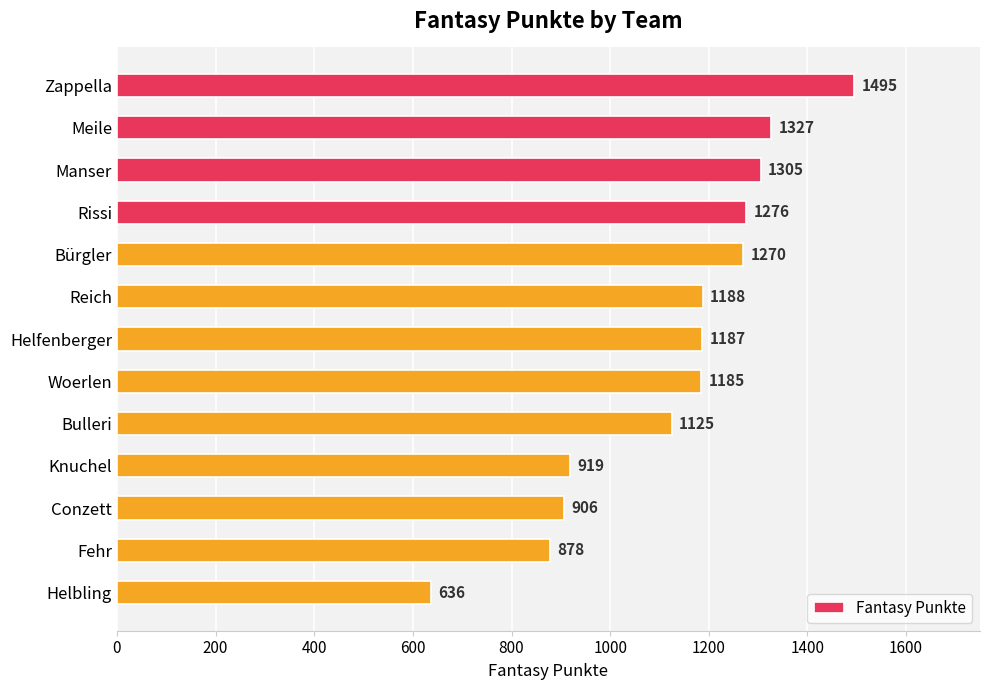

List the labels in order of value, largest first.

Zappella, Meile, Manser, Rissi, Bürgler, Reich, Helfenberger, Woerlen, Bulleri, Knuchel, Conzett, Fehr, Helbling